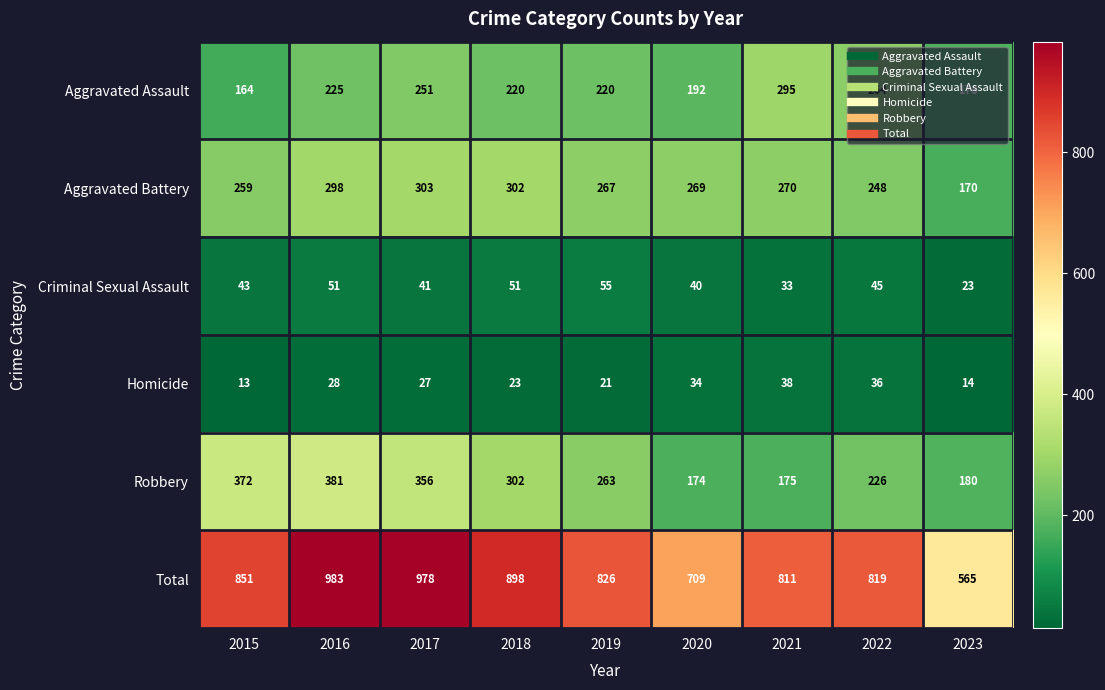

Which category has the lowest value across all series?

2015